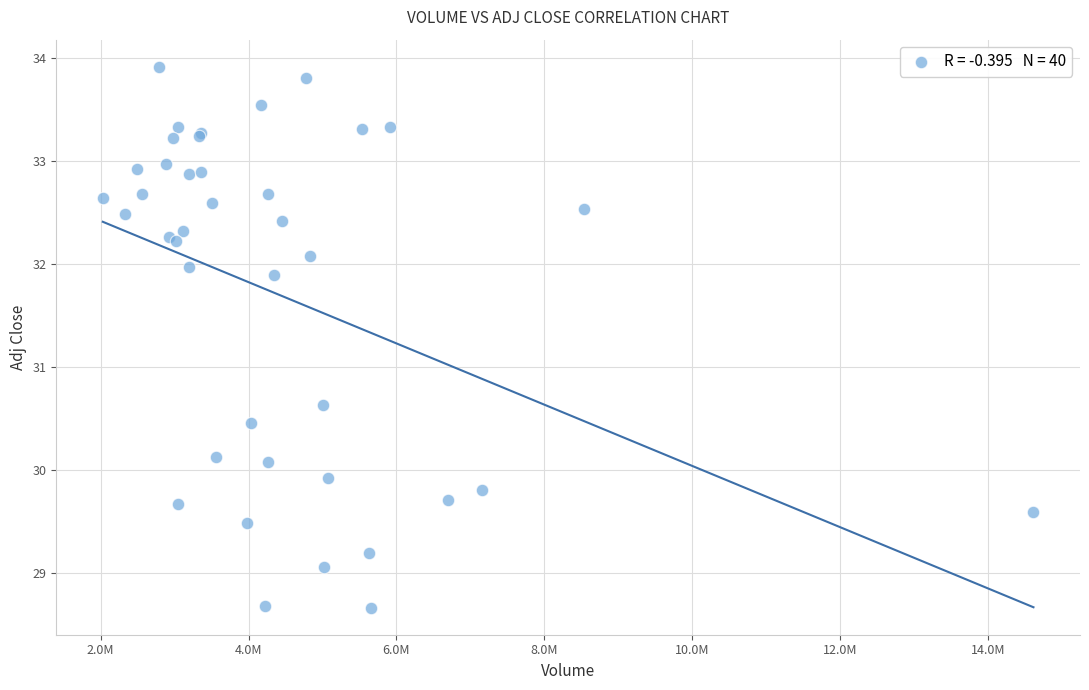

What Y value in the scatter plot is closest to 31?

30.6